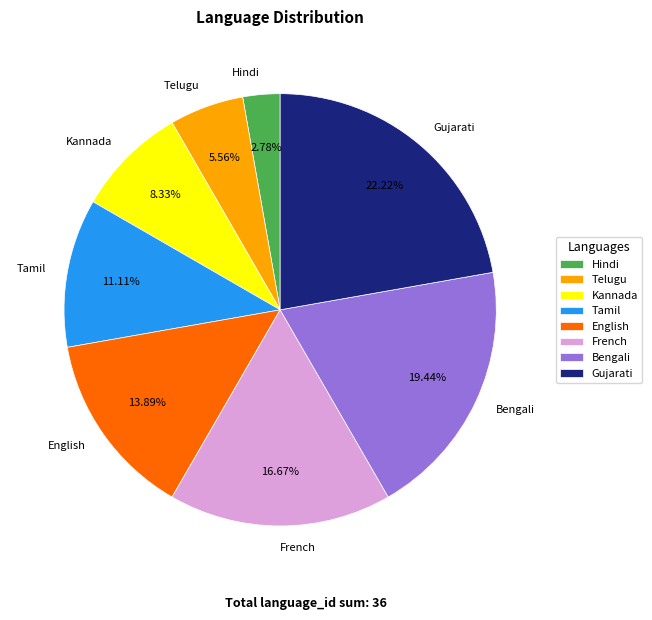

Which category has the biggest portion of the pie?

Gujarati